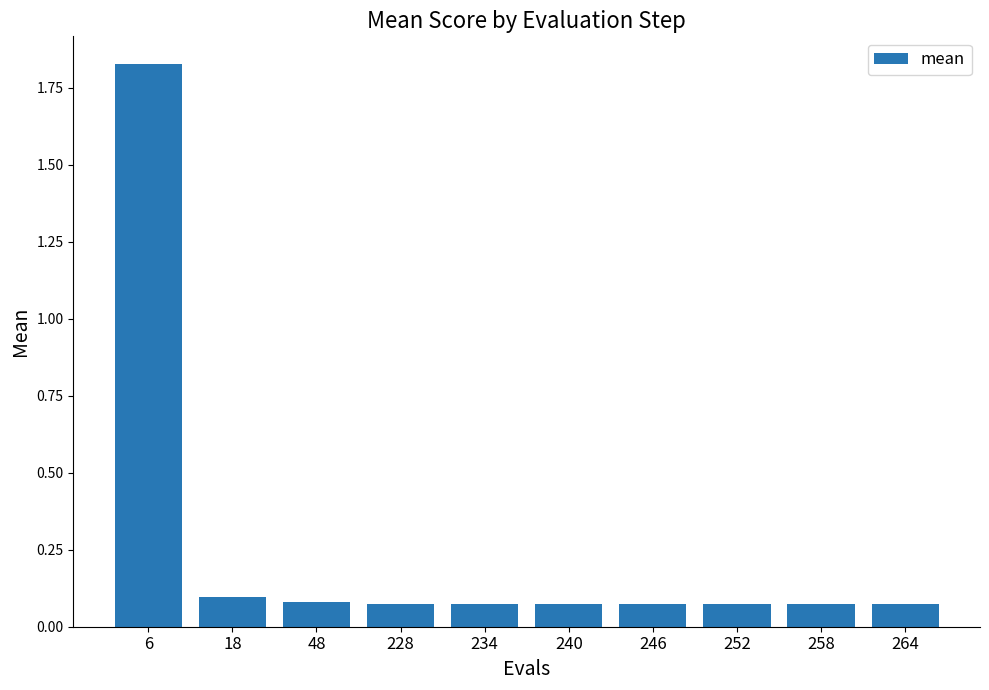

Is it true that the value at 246 is 0.0?

False